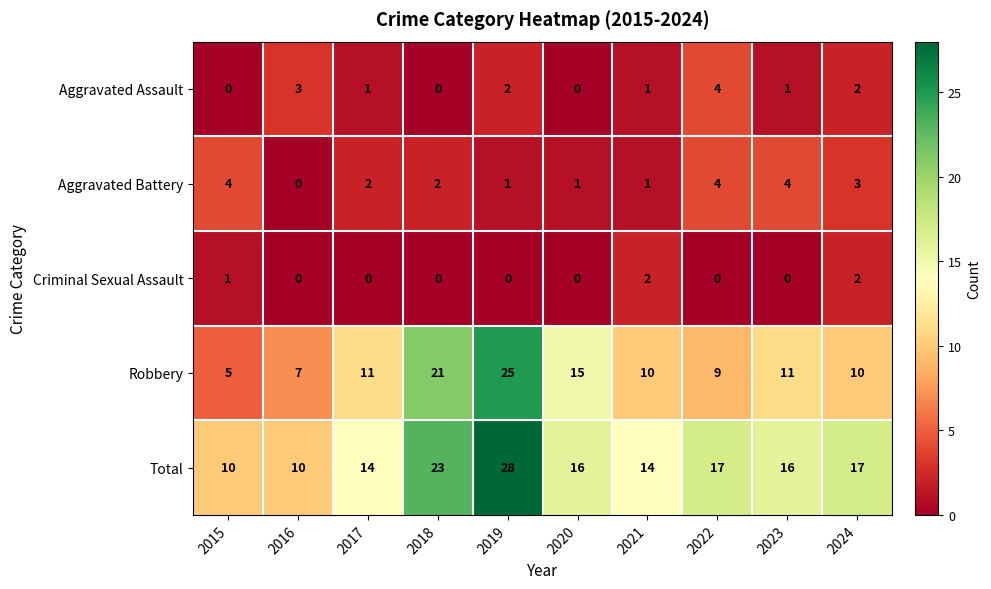

Between 2020 and 2022, which series saw the biggest shift?

Robbery